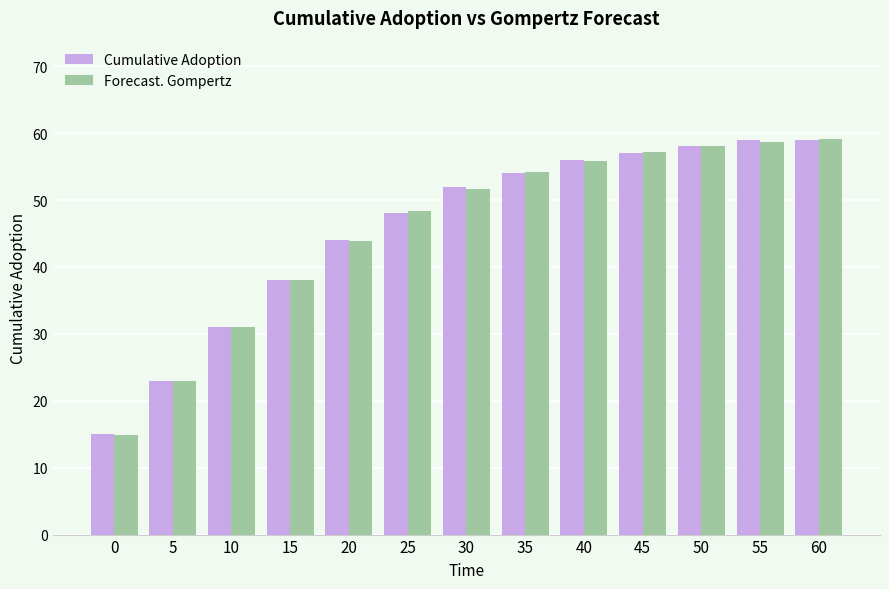

Is the value of Cumulative Adoption at 20 greater than the value of Forecast. Gompertz at 50?

No